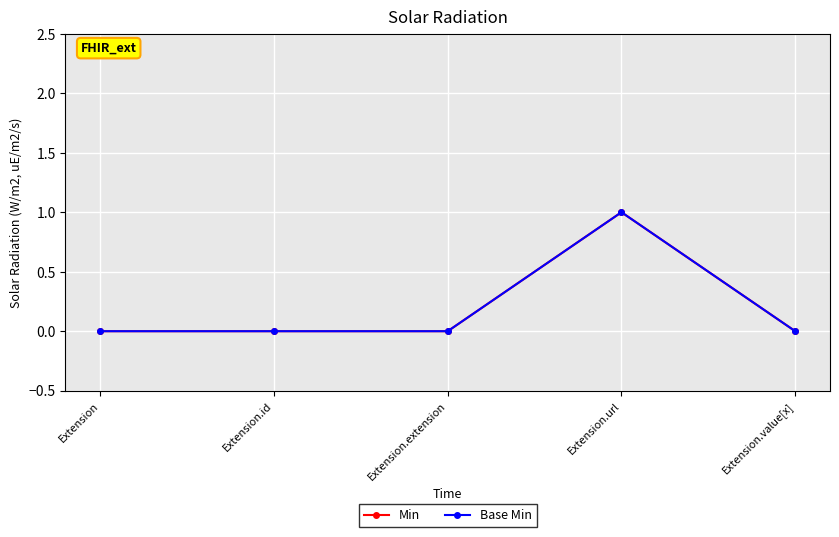

What is the sum of all Base Min values?

1